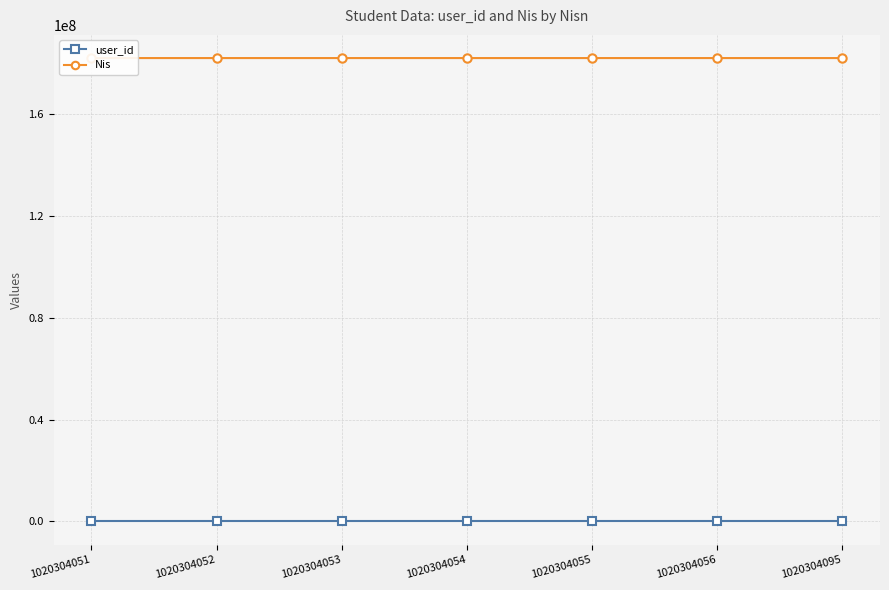

How many distinct data groups are displayed?

2